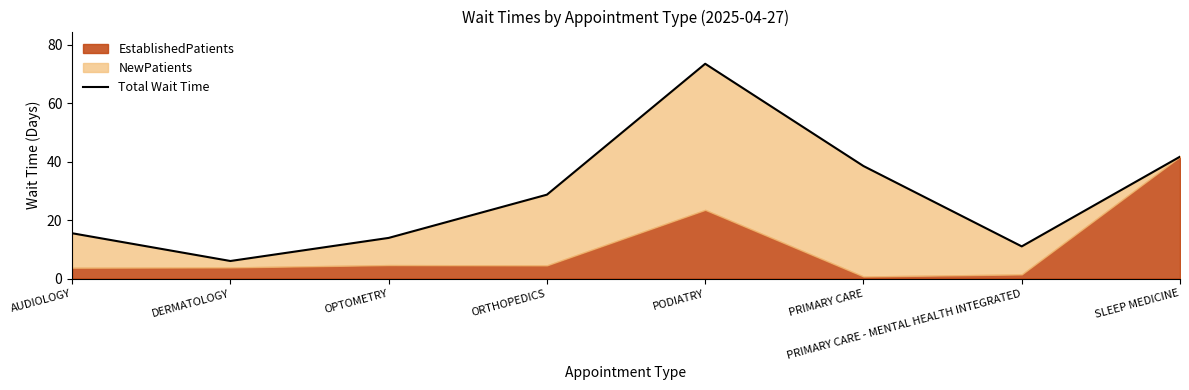

Where is the data nearest to the value 39?

PRIMARY CARE